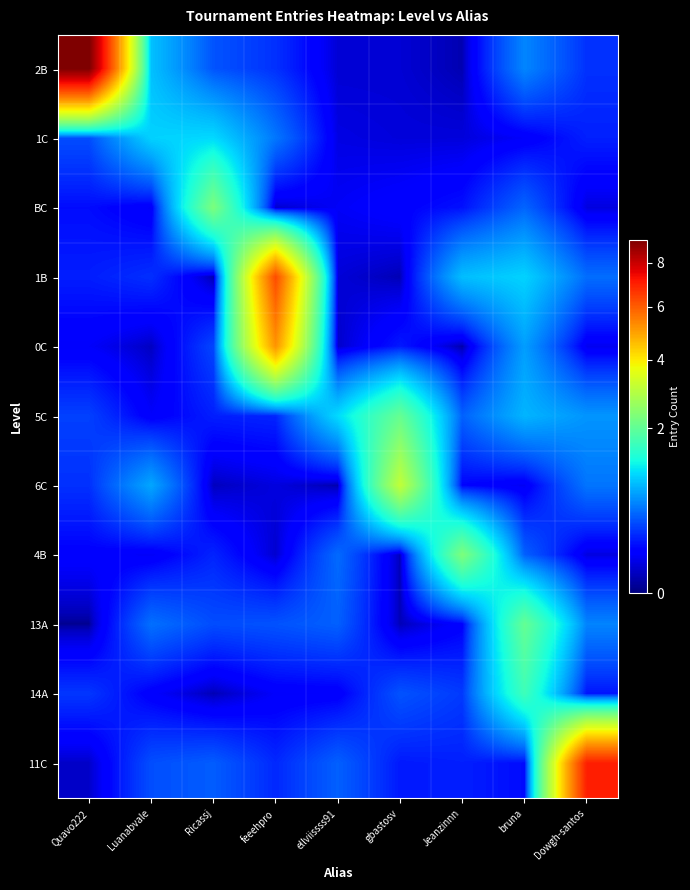

At Quavo222, list the series in order from largest to smallest.

2B, 1C, 5C, 14A, 6C, 1B, BC, 4B, 0C, 11C, 13A